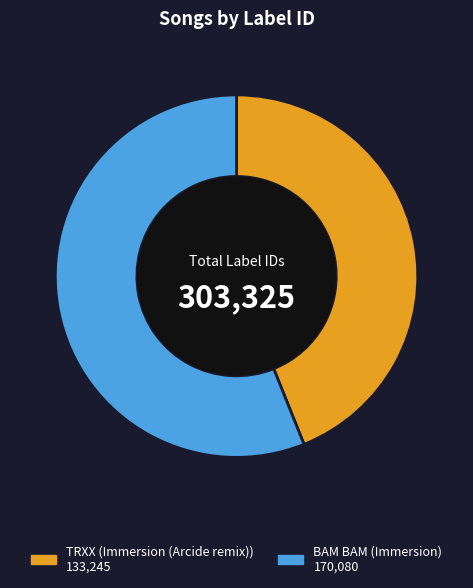

How many segments does this pie chart have?

2